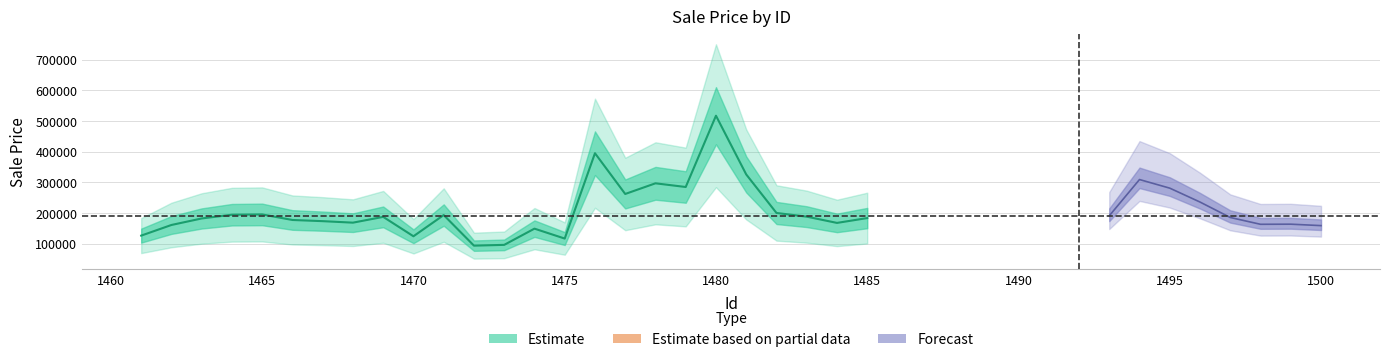

What is the difference between the values at 1461 and 1483?

61739.7